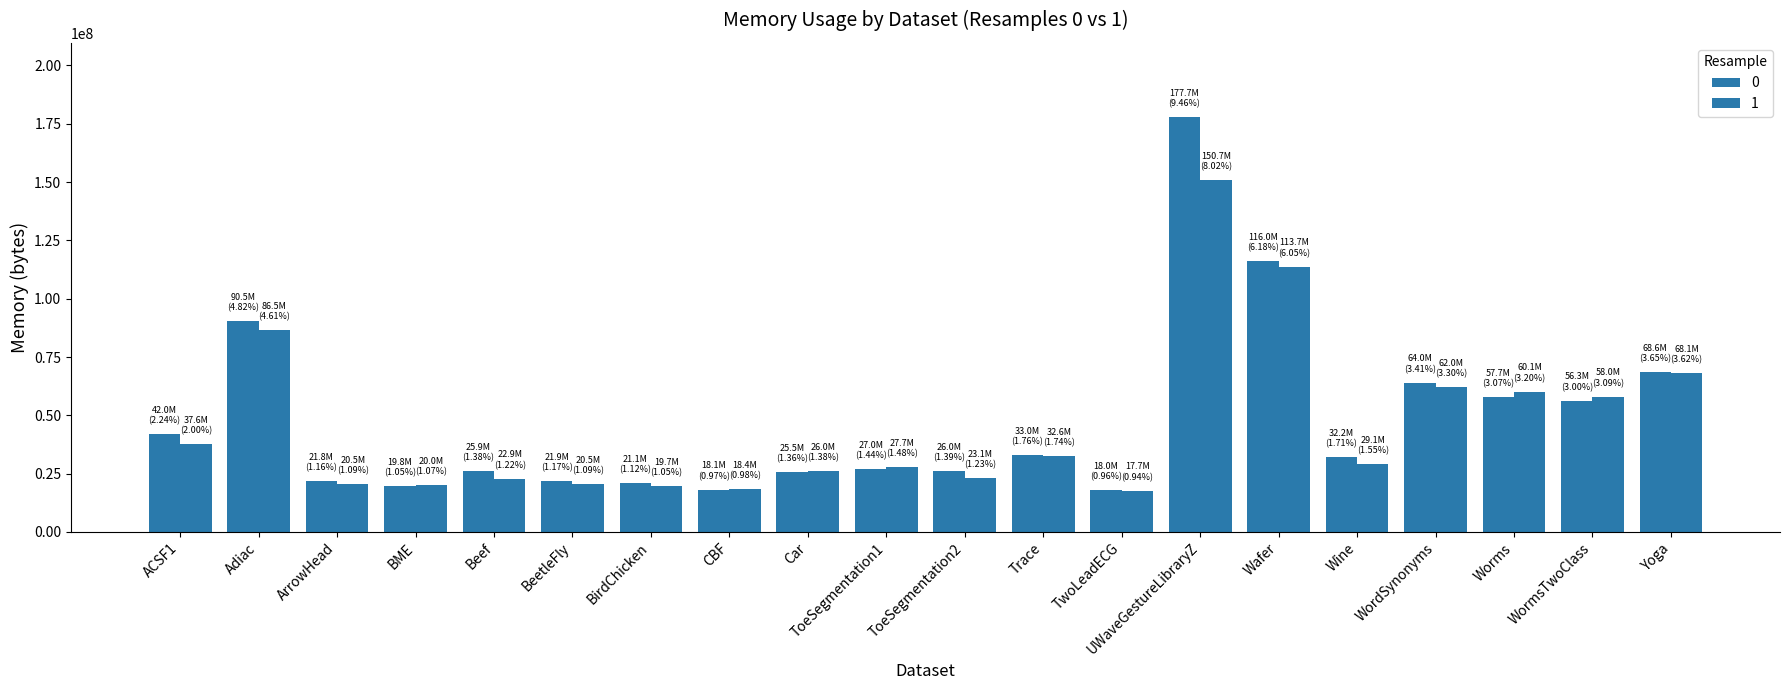

Reading left to right, transcribe all the data shown in this chart.

0: 42000384	90456064	21774336	19750912	25935872	21905408	21053440	18141184	25546752	27000832	26046464	33009664	17997824	177717248	116015104	32161792	63987712	57679872	56311808	68620288
1: 37584896	86511616	20525056	20037632	22904832	20455424	19681280	18436096	25985024	27746304	23072768	32628736	17707008	150704128	113713152	29085696	62021632	60145664	58028032	68083712